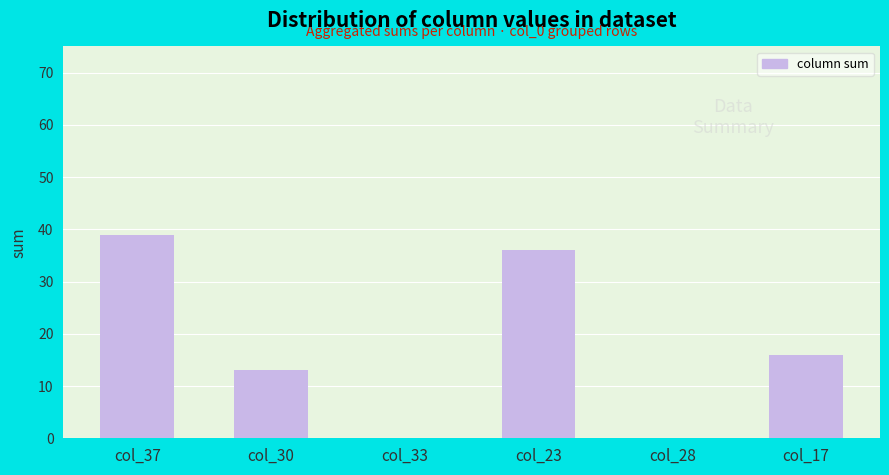

Approximately how many times larger is the value at col_30 compared to col_37?

0.3